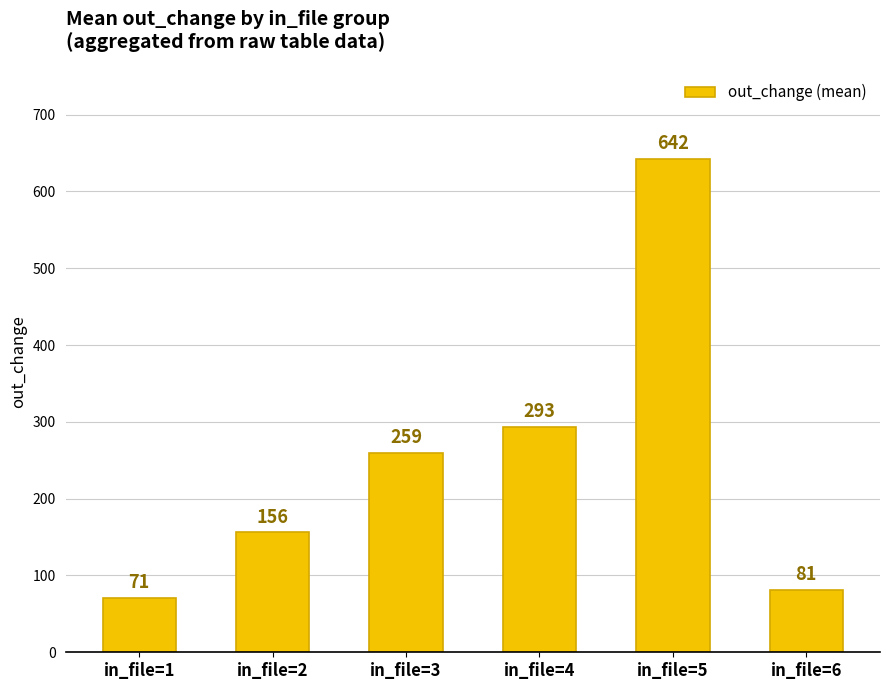

Approximately how many times larger is the value at in_file=2 compared to in_file=4?

0.5